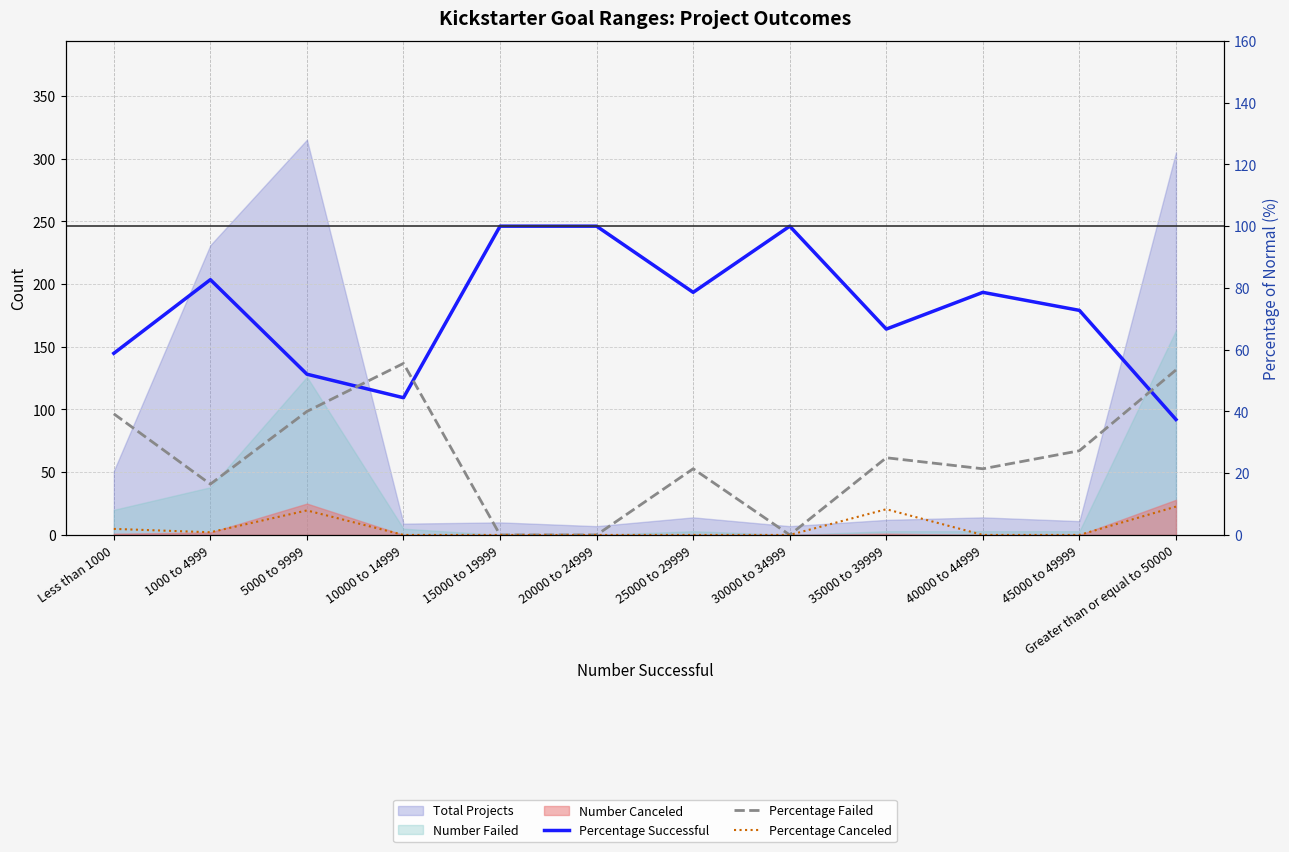

Which category has the lowest value across all series?

15000 to 19999